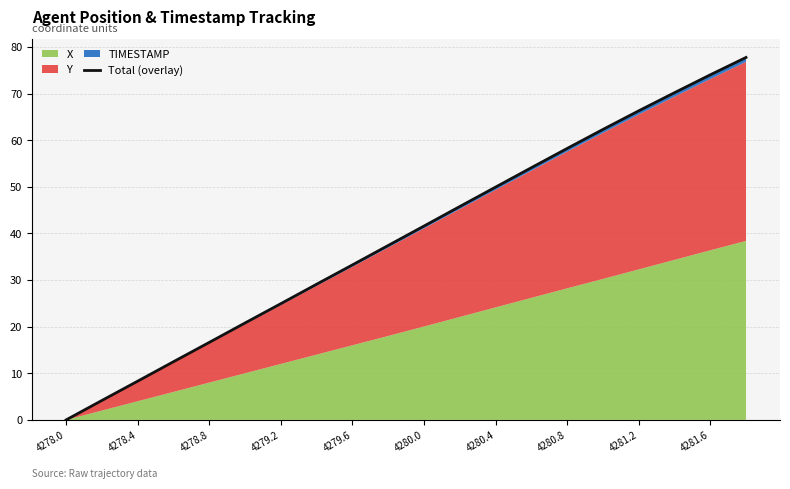

The chart shows a value of 45.8 at 11. True or false?

True